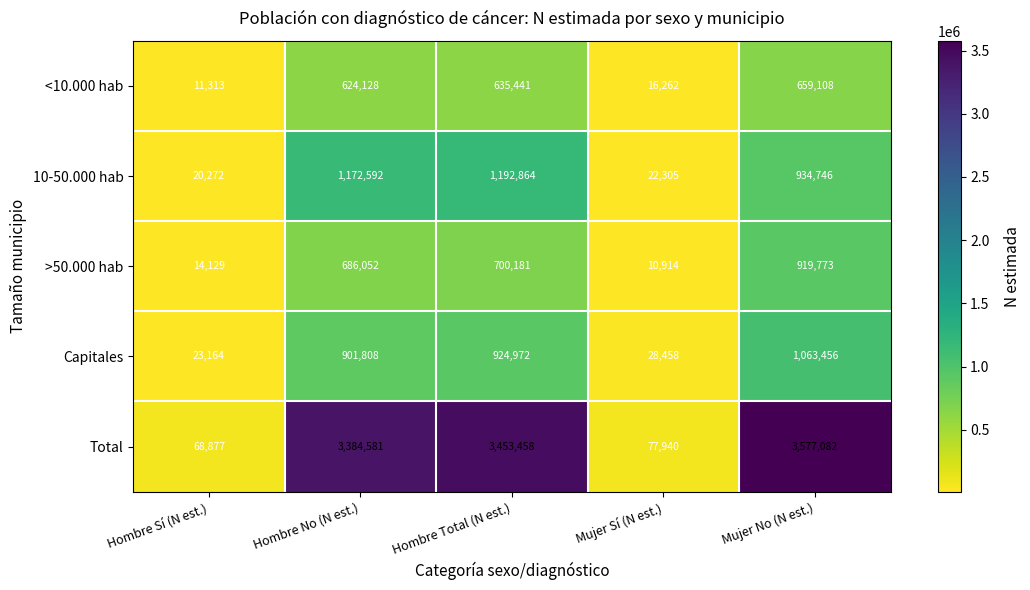

What is the total value across all series at Hombre Sí (N est.)?

137755